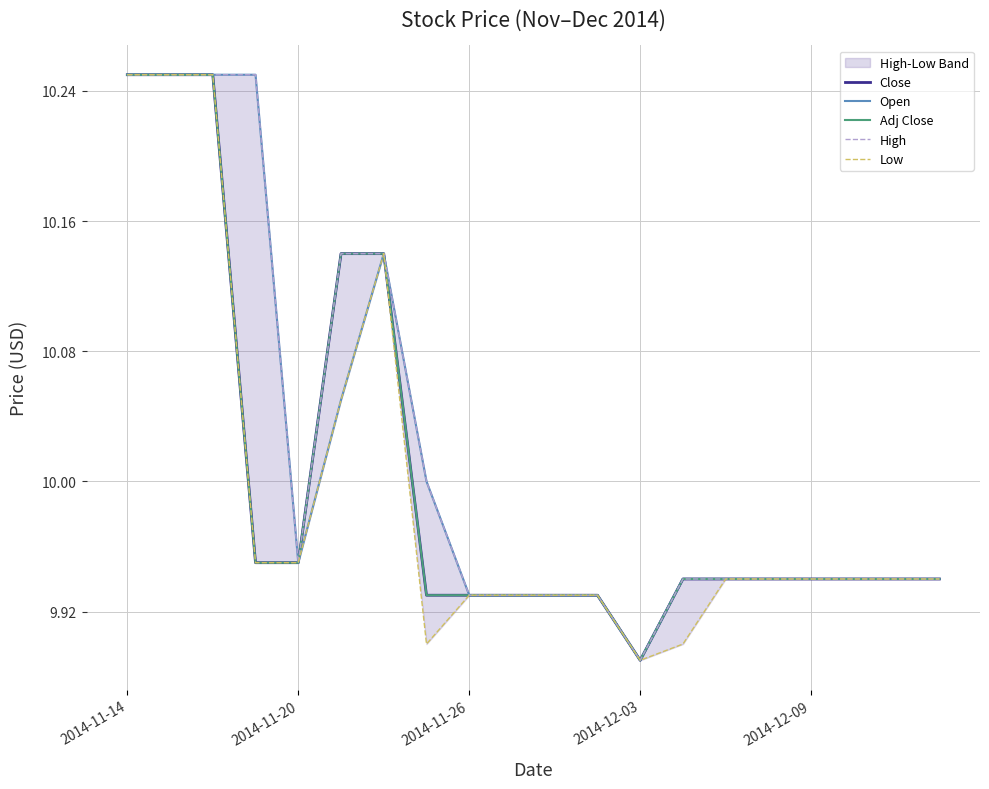

True or false: Open and Low cross at least once.

False